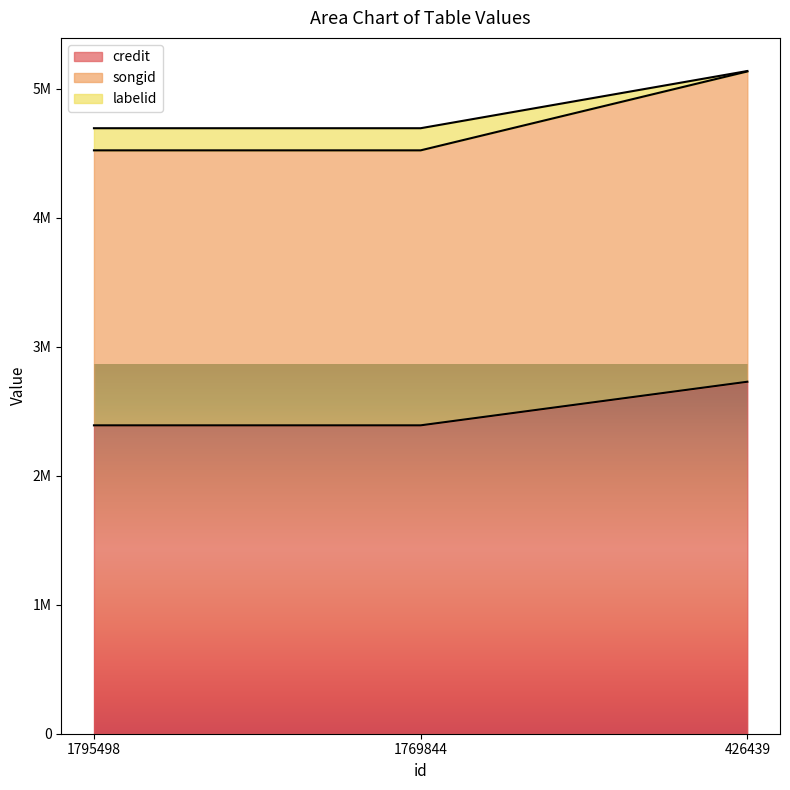

Rank the series by their maximum value, from highest to lowest.

labelid, songid, credit